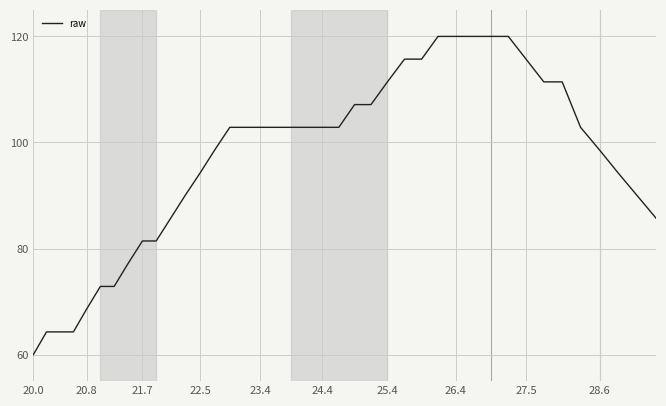

What is the difference between the maximum and minimum values?

60.0